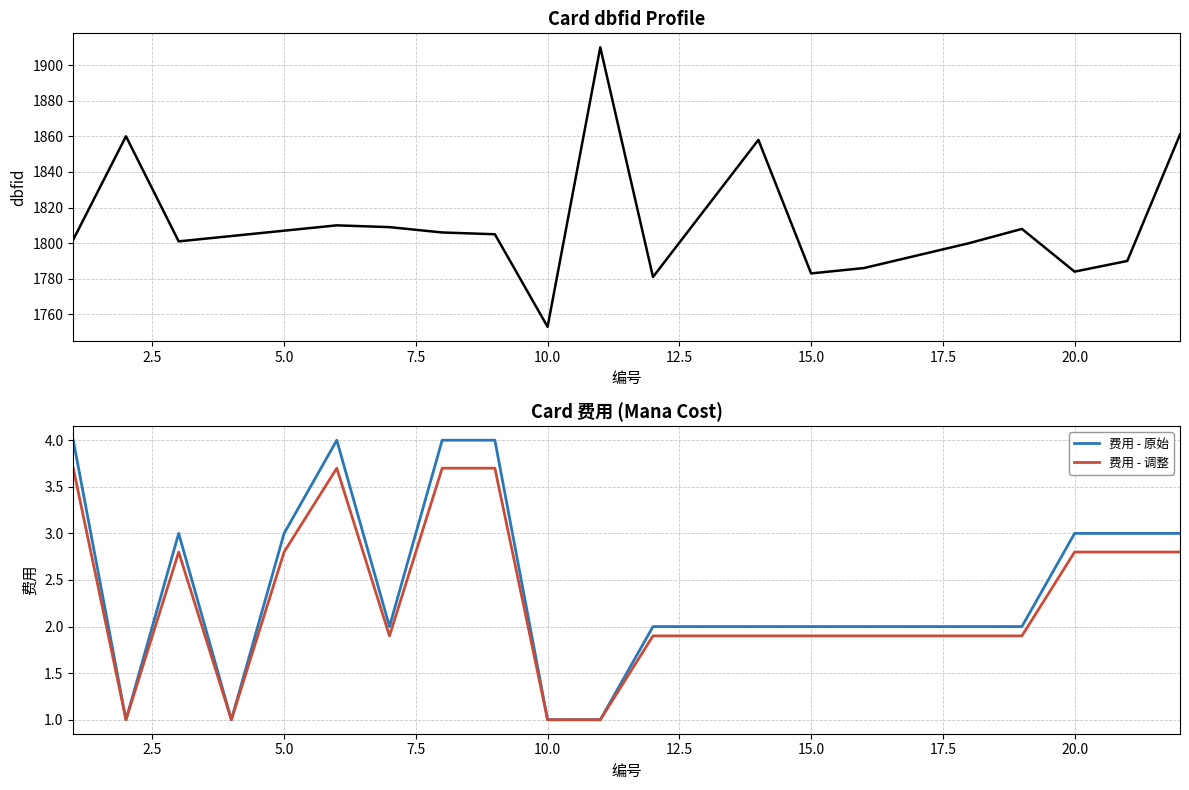

Which series has the largest total across all categories?

dbfid